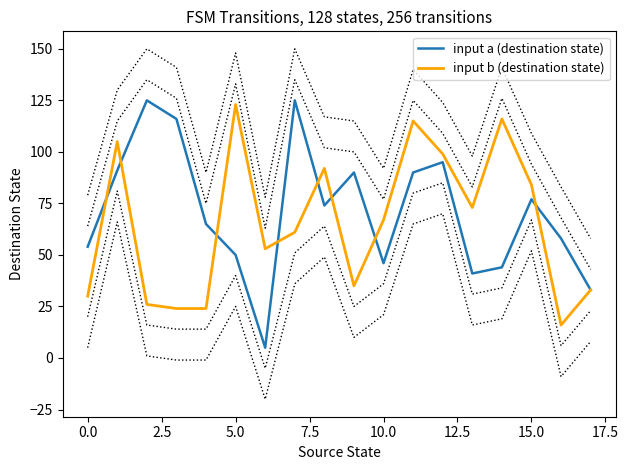

Read the input b (destination state) value at 14.

116